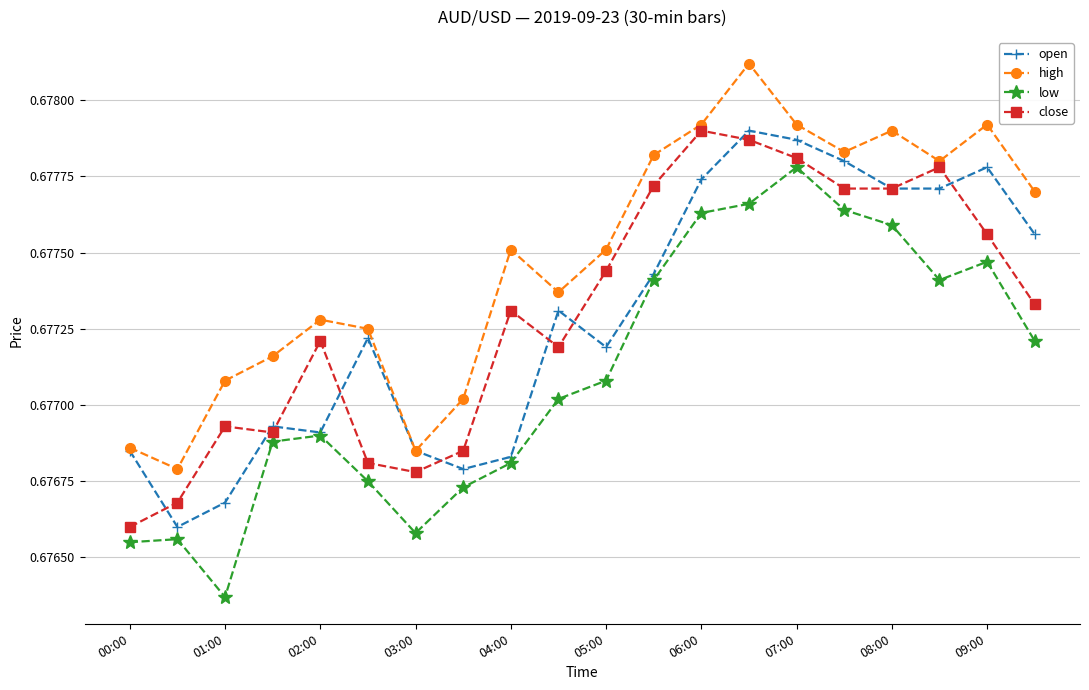

In high, how many points are lower than both neighbors (excluding endpoints)?

5